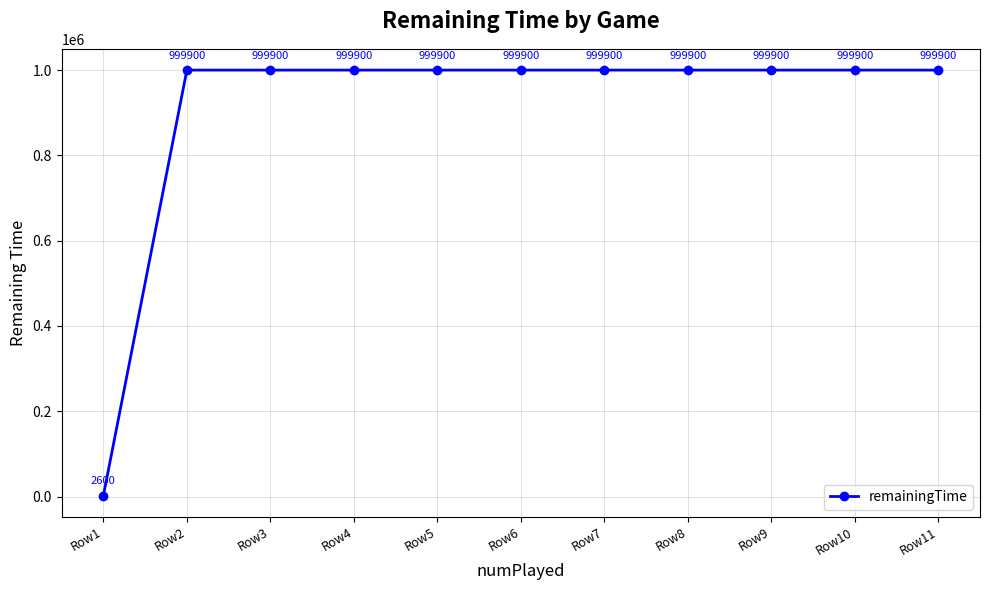

Does the chart display data point markers on the line(s)?

Yes